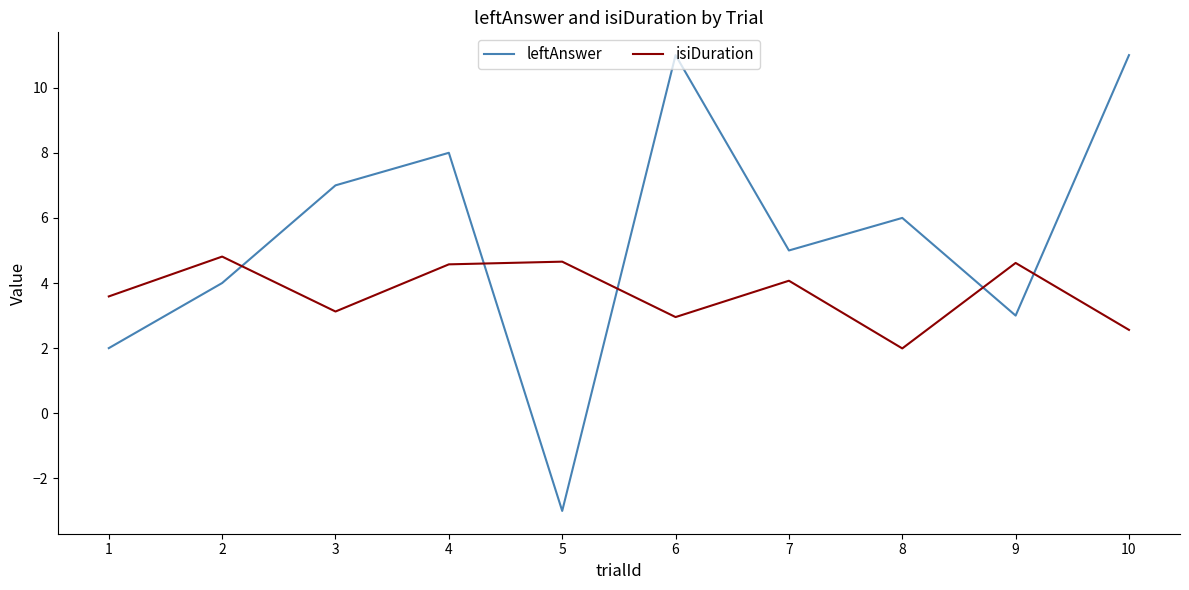

What is the total value across all series at 2?

8.8